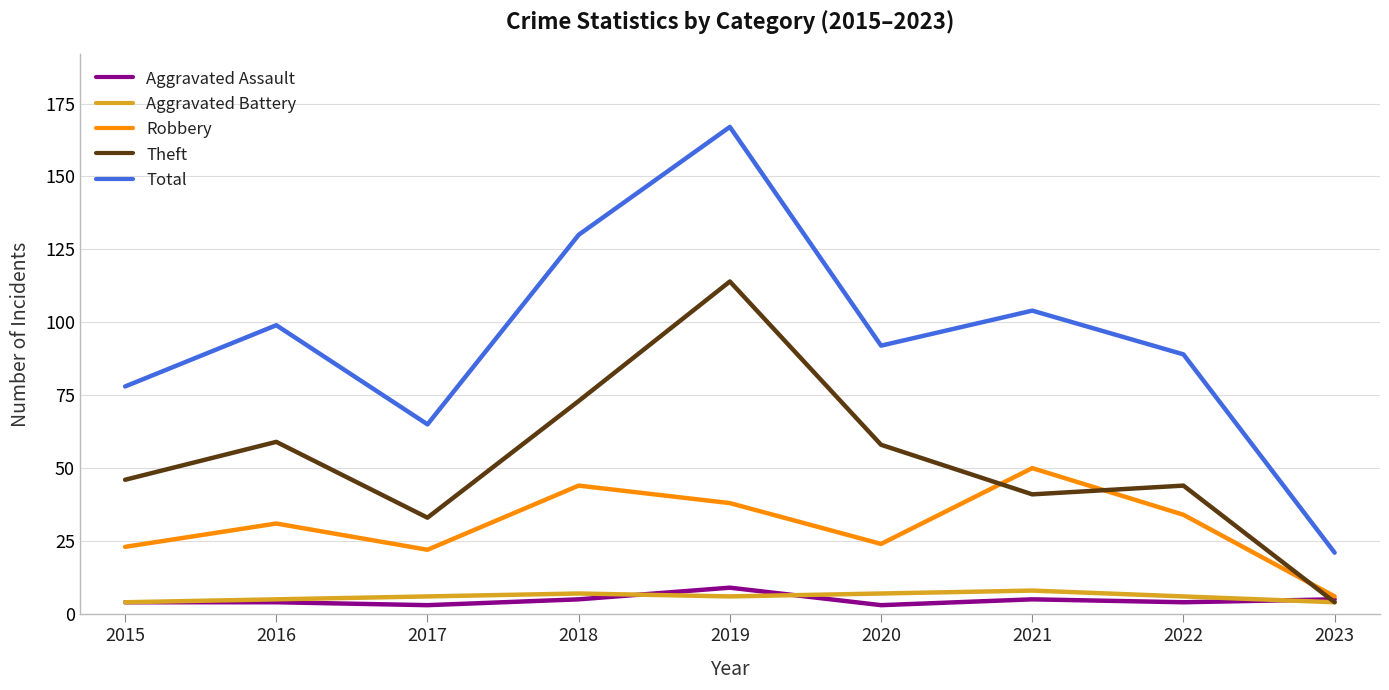

True or false: Aggravated Battery and Total intersect in this chart.

False